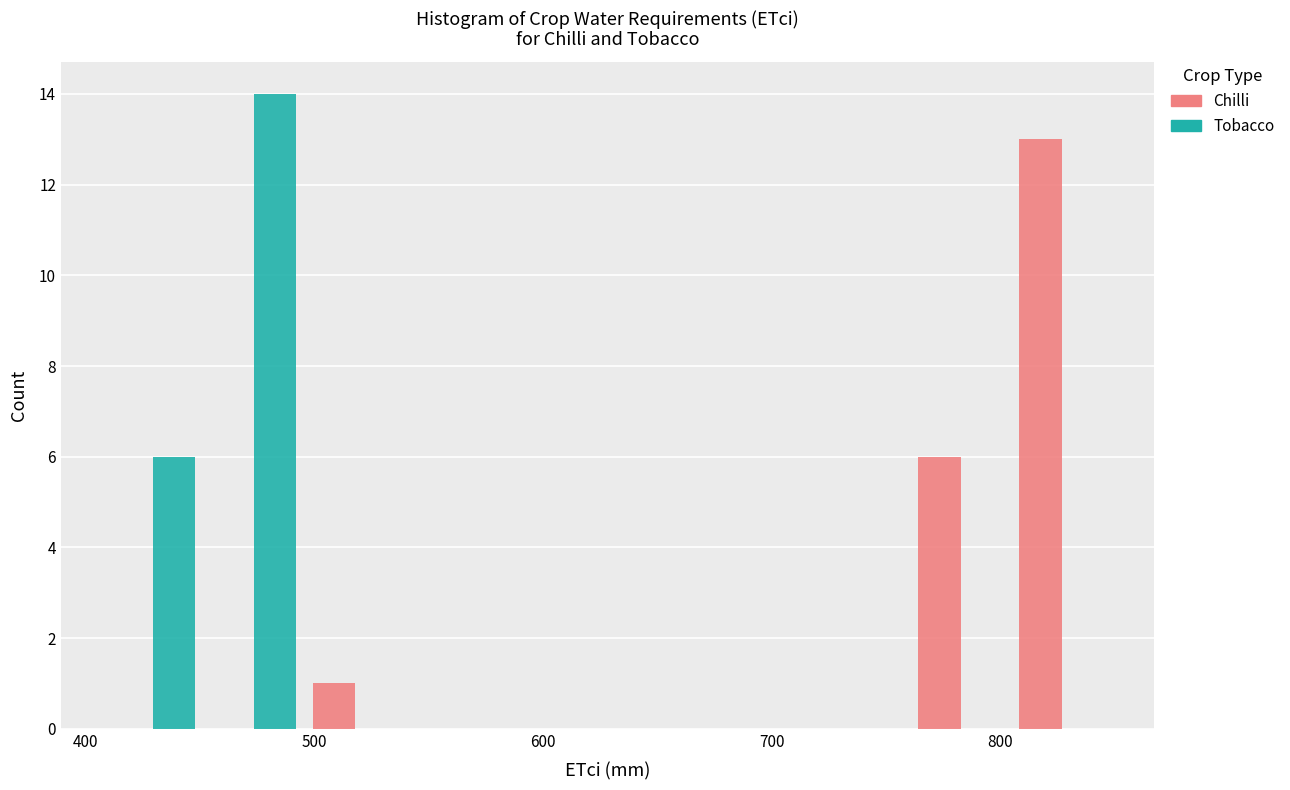

In the Chilli series, which range on the x-axis has the tallest bar?

800 to 850